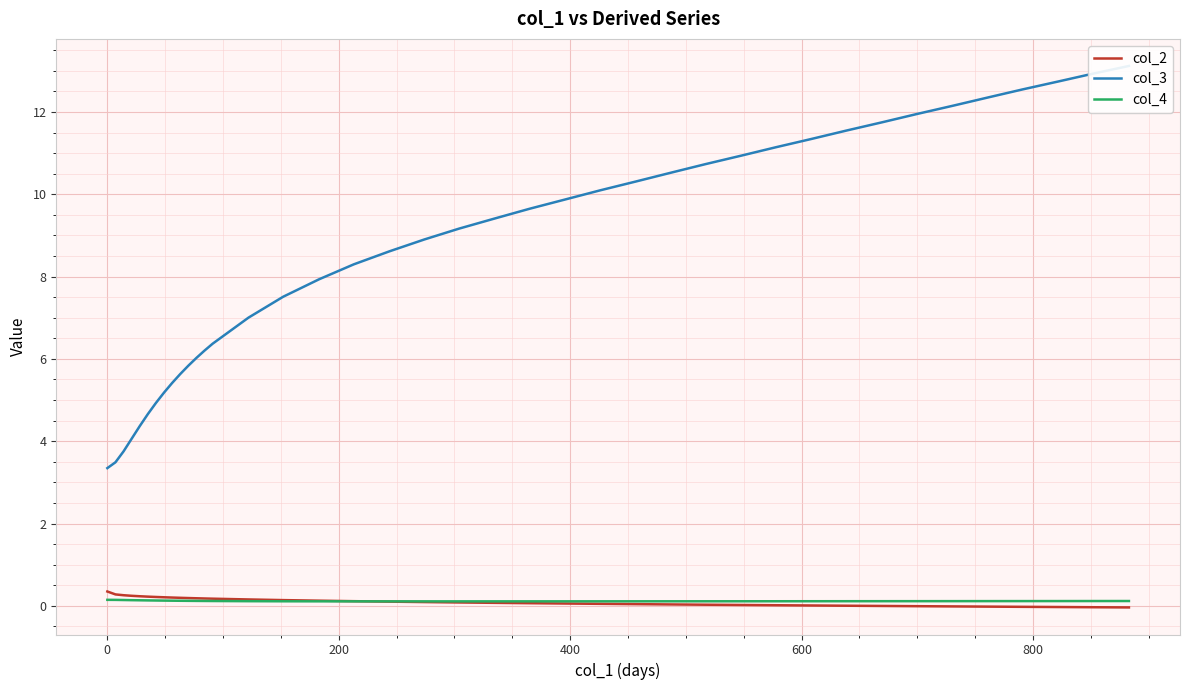

Reading left to right, list all the values displayed in this chart.

col_2: 0.3	0.3	0.3	0.2	0.2	0.2	0.2	0.2	0.2	0.2	0.2	0.2	0.2	0.2	0.2	0.1	0.1	0.1	0.1	0.1	0.1	0.1	0.1	0.1	0.0	0.0	0.0	0.0	0.0	0.0	0.0	0.0	-0.0	-0.0	-0.0	-0.0	-0.0	-0.0	-0.0	-0.0
col_3: 3.3	3.5	3.8	4.1	4.4	4.7	4.9	5.2	5.4	5.6	5.8	6.0	6.2	6.4	7.0	7.5	7.9	8.3	8.6	8.9	9.2	9.4	9.6	9.9	10.1	10.3	10.5	10.7	10.9	11.1	11.3	11.5	11.8	12.0	12.2	12.4	12.5	12.7	12.9	13.1
col_4: 0.1	0.1	0.1	0.1	0.1	0.1	0.1	0.1	0.1	0.1	0.1	0.1	0.1	0.1	0.1	0.1	0.1	0.1	0.1	0.1	0.1	0.1	0.1	0.1	0.1	0.1	0.1	0.1	0.1	0.1	0.1	0.1	0.1	0.1	0.1	0.1	0.1	0.1	0.1	0.1